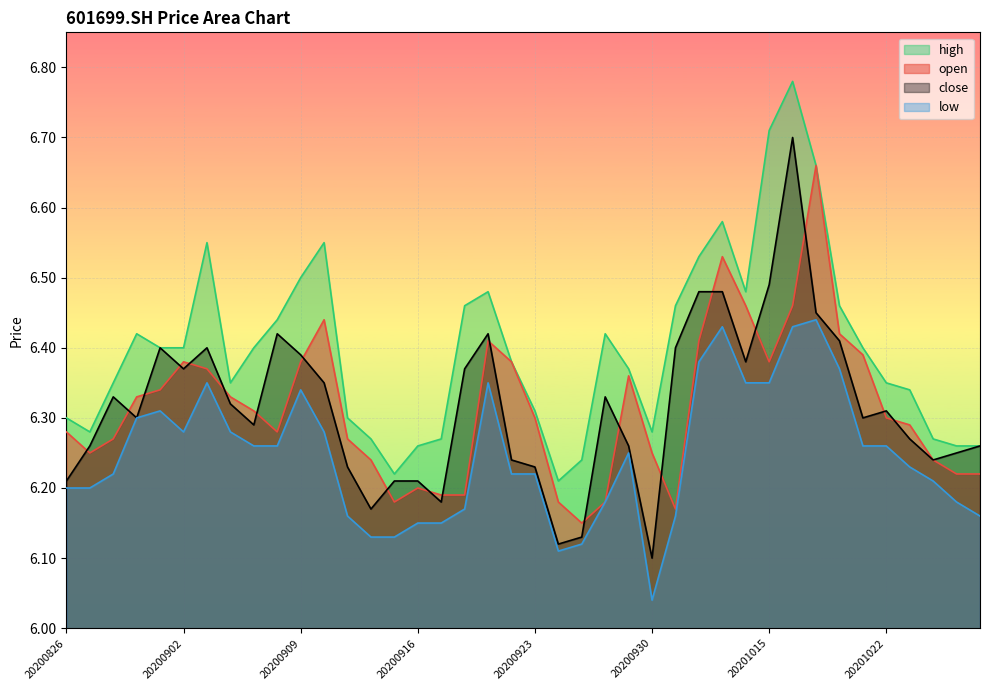

Reading right to left, extract all data points from this chart.

open: 20201028=6.2	20201027=6.2	20201026=6.2	20201023=6.3	20201022=6.3	20201021=6.4	20201020=6.4	20201019=6.7	20201016=6.5	20201015=6.4	20201014=6.5	20201013=6.5	20201012=6.4	20201009=6.2	20200930=6.2	20200929=6.4	20200928=6.2	20200925=6.2	20200924=6.2	20200923=6.3	20200922=6.4	20200921=6.4	20200918=6.2	20200917=6.2	20200916=6.2	20200915=6.2	20200914=6.2	20200911=6.3	20200910=6.4	20200909=6.4	20200908=6.3	20200907=6.3	20200904=6.3	20200903=6.4	20200902=6.4	20200901=6.3	20200831=6.3	20200828=6.3	20200827=6.2	20200826=6.3
high: 20201028=6.3	20201027=6.3	20201026=6.3	20201023=6.3	20201022=6.3	20201021=6.4	20201020=6.5	20201019=6.7	20201016=6.8	20201015=6.7	20201014=6.5	20201013=6.6	20201012=6.5	20201009=6.5	20200930=6.3	20200929=6.4	20200928=6.4	20200925=6.2	20200924=6.2	20200923=6.3	20200922=6.4	20200921=6.5	20200918=6.5	20200917=6.3	20200916=6.3	20200915=6.2	20200914=6.3	20200911=6.3	20200910=6.5	20200909=6.5	20200908=6.4	20200907=6.4	20200904=6.3	20200903=6.5	20200902=6.4	20200901=6.4	20200831=6.4	20200828=6.3	20200827=6.3	20200826=6.3
low: 20201028=6.2	20201027=6.2	20201026=6.2	20201023=6.2	20201022=6.3	20201021=6.3	20201020=6.4	20201019=6.4	20201016=6.4	20201015=6.3	20201014=6.3	20201013=6.4	20201012=6.4	20201009=6.2	20200930=6.0	20200929=6.2	20200928=6.2	20200925=6.1	20200924=6.1	20200923=6.2	20200922=6.2	20200921=6.3	20200918=6.2	20200917=6.2	20200916=6.2	20200915=6.1	20200914=6.1	20200911=6.2	20200910=6.3	20200909=6.3	20200908=6.3	20200907=6.3	20200904=6.3	20200903=6.3	20200902=6.3	20200901=6.3	20200831=6.3	20200828=6.2	20200827=6.2	20200826=6.2
close: 20201028=6.3	20201027=6.2	20201026=6.2	20201023=6.3	20201022=6.3	20201021=6.3	20201020=6.4	20201019=6.5	20201016=6.7	20201015=6.5	20201014=6.4	20201013=6.5	20201012=6.5	20201009=6.4	20200930=6.1	20200929=6.3	20200928=6.3	20200925=6.1	20200924=6.1	20200923=6.2	20200922=6.2	20200921=6.4	20200918=6.4	20200917=6.2	20200916=6.2	20200915=6.2	20200914=6.2	20200911=6.2	20200910=6.3	20200909=6.4	20200908=6.4	20200907=6.3	20200904=6.3	20200903=6.4	20200902=6.4	20200901=6.4	20200831=6.3	20200828=6.3	20200827=6.3	20200826=6.2